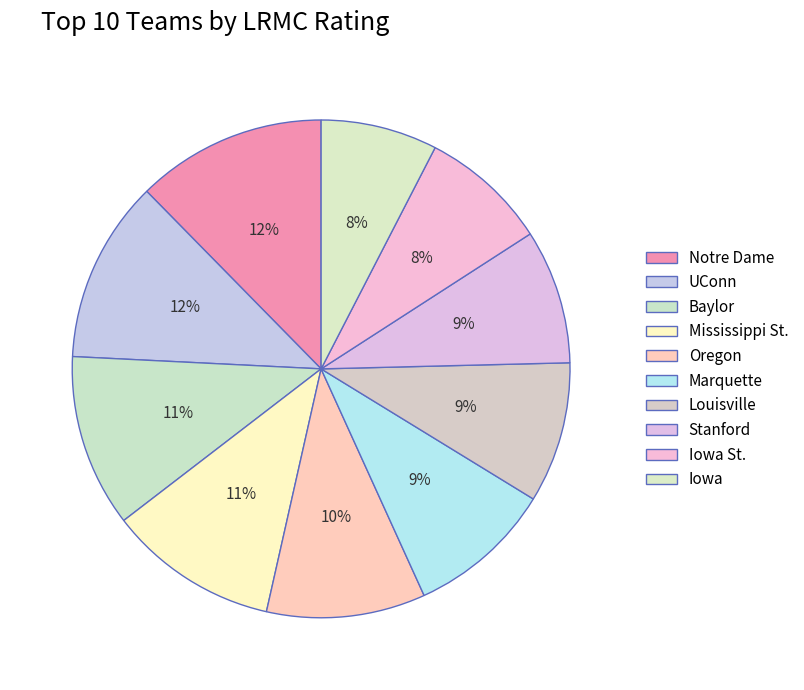

How many slices are in this pie chart?

10